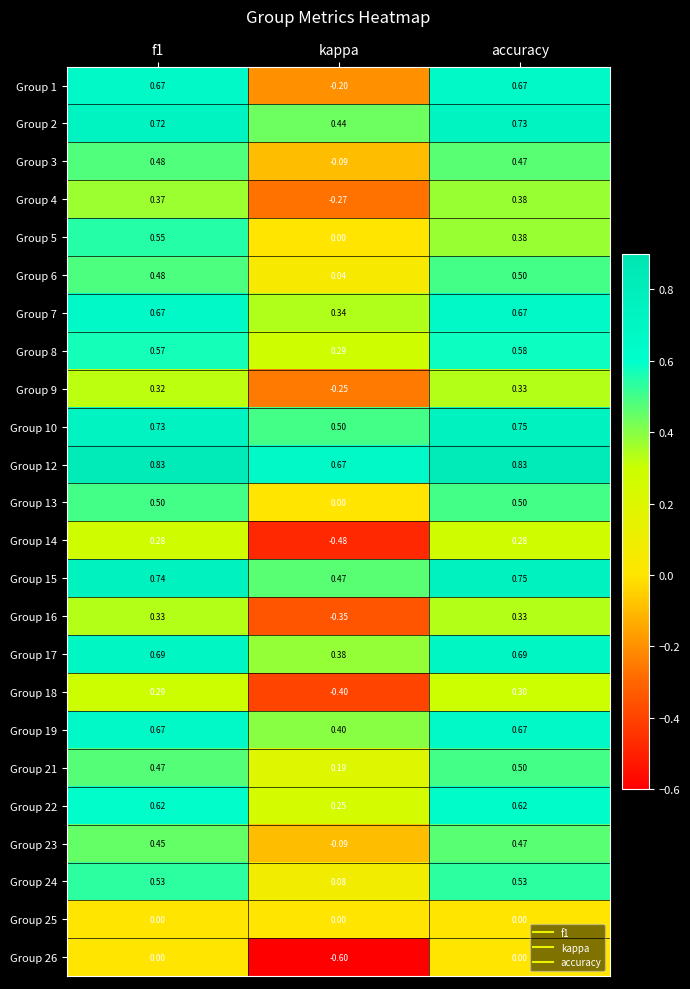

Between f1 and accuracy, which series saw the biggest shift?

Group 5